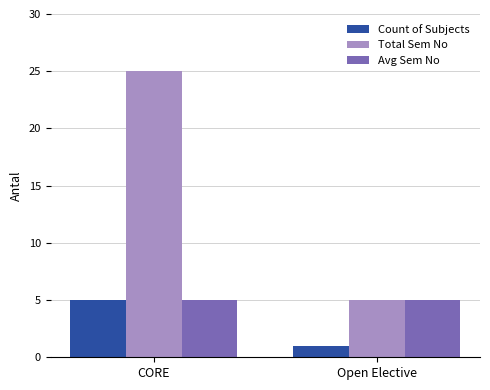

Count the Total Sem No values in the range 5 to 25.

2